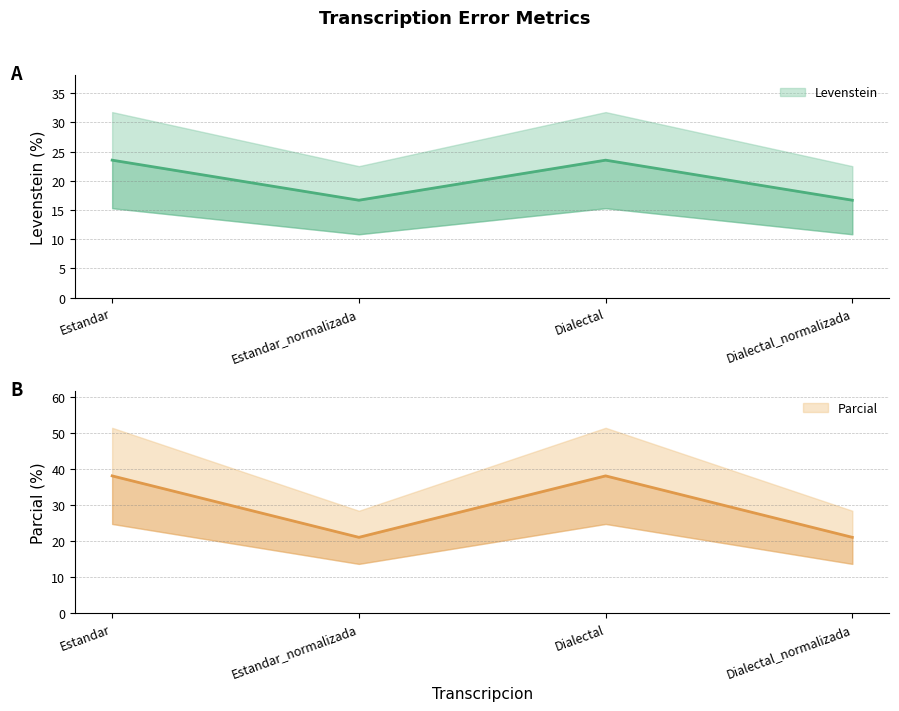

Reading left to right, extract all data points from this chart.

Levenstein: Estandar=23.5	Estandar_normalizada=16.7	Dialectal=23.5	Dialectal_normalizada=16.7
Parcial: Estandar=38.1	Estandar_normalizada=21.1	Dialectal=38.1	Dialectal_normalizada=21.1